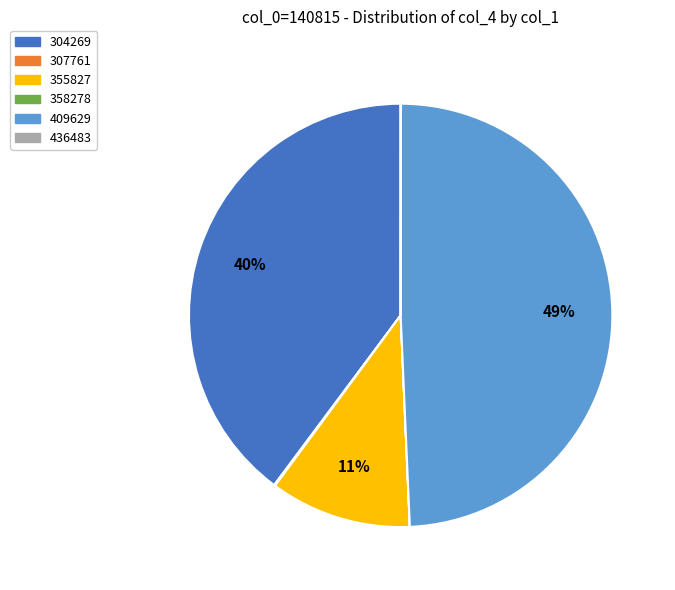

To the nearest percent, what is the average slice percentage?

17%